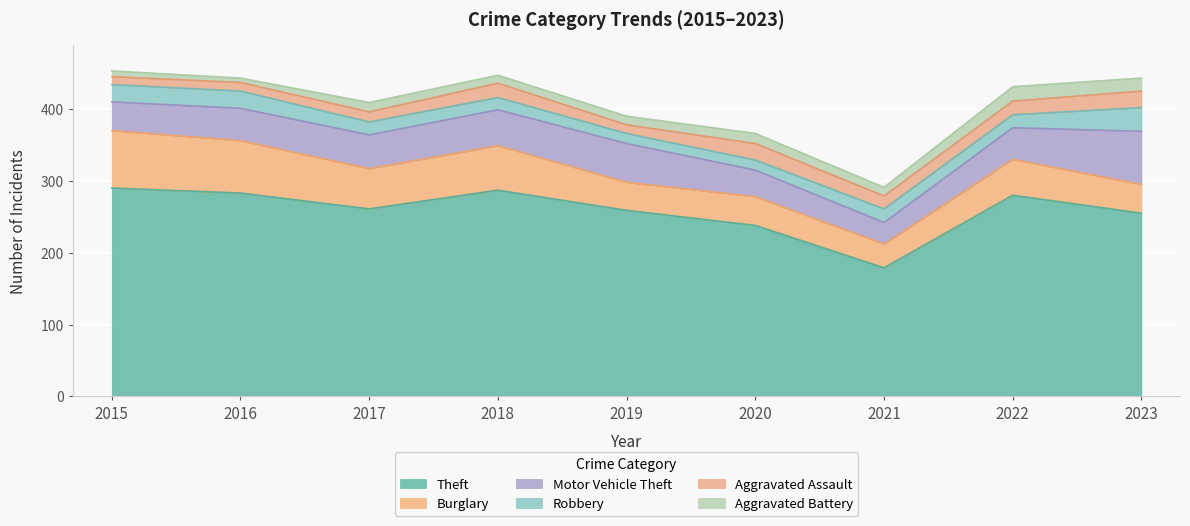

How many interior local valleys does the Aggravated Battery series have?

3